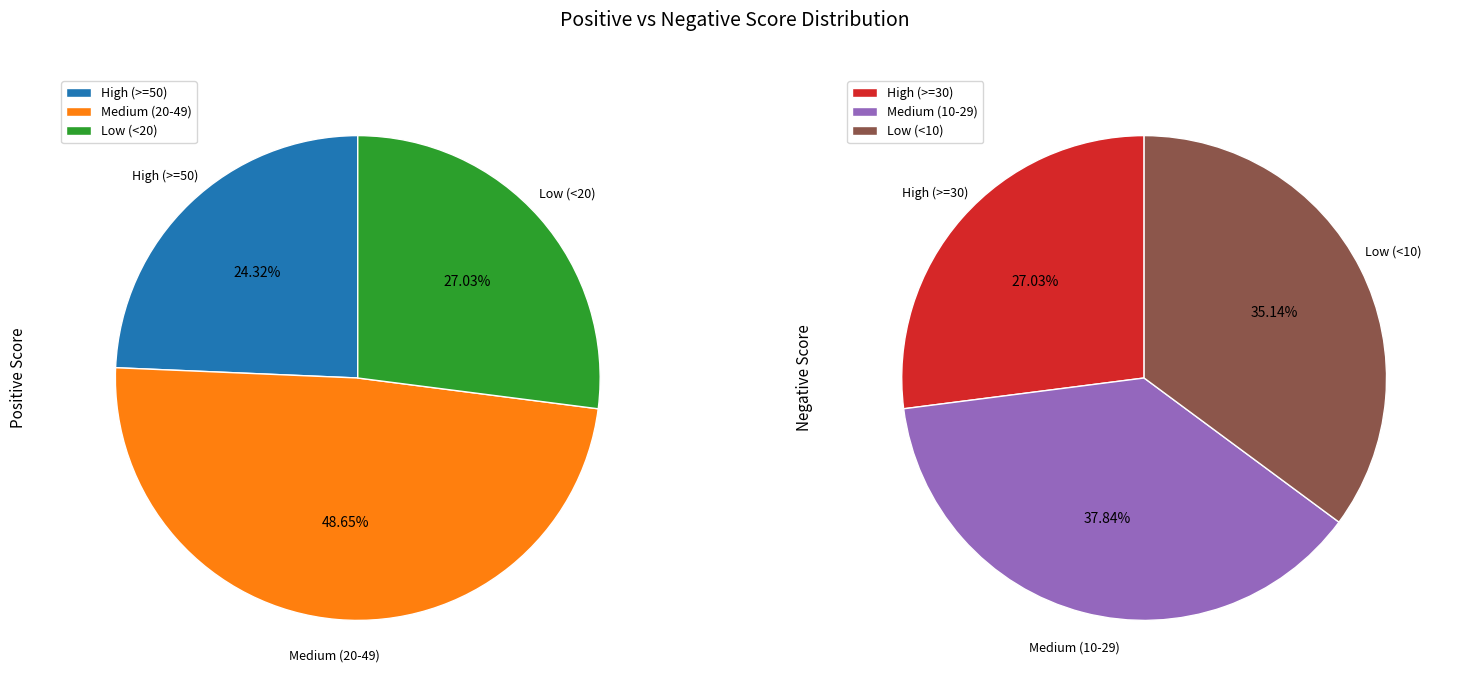

Which series changed the most between 3 and 8?

Negative Score